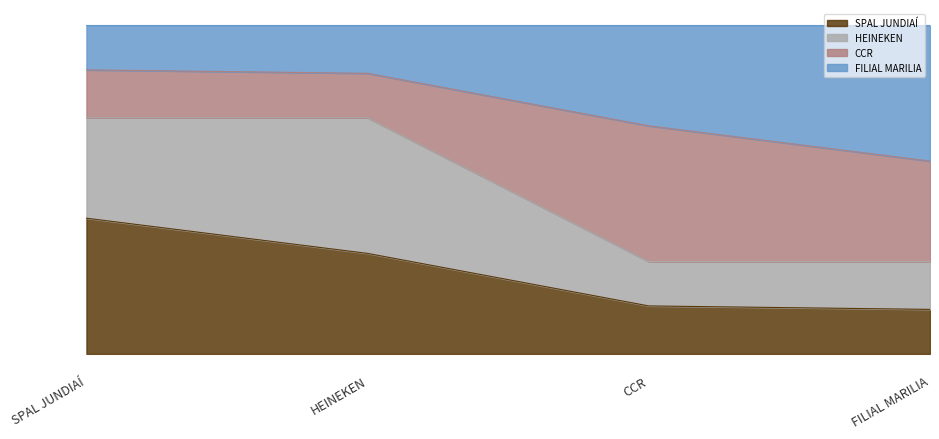

What is the label of the 1st point from the right?

FILIAL MARILIA